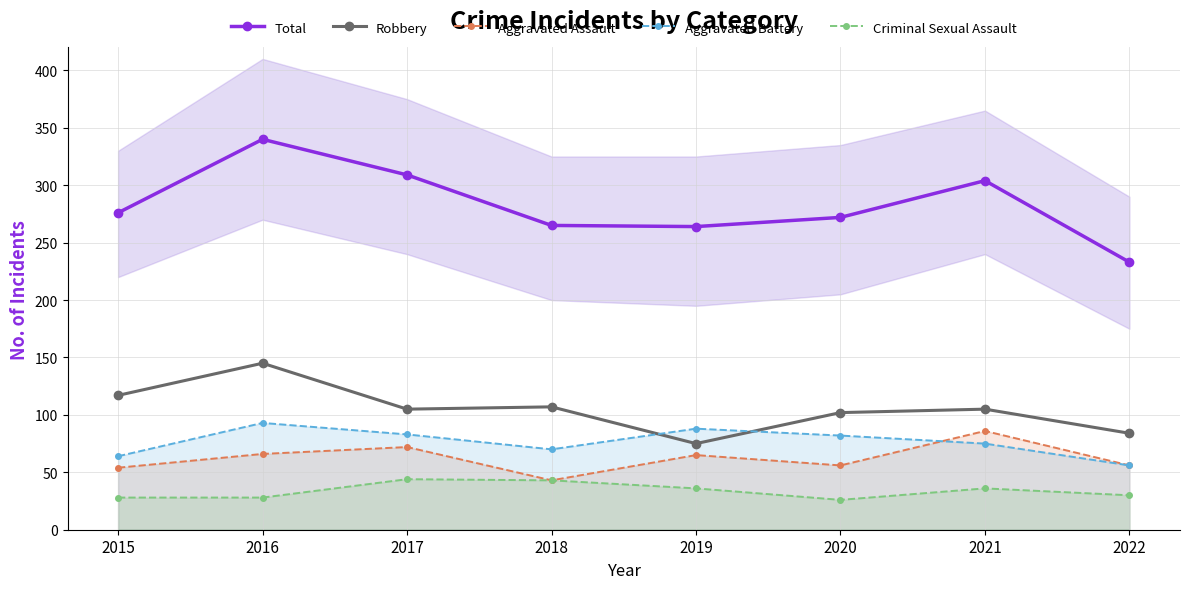

How many intersections are there between Robbery and Aggravated Battery?

2